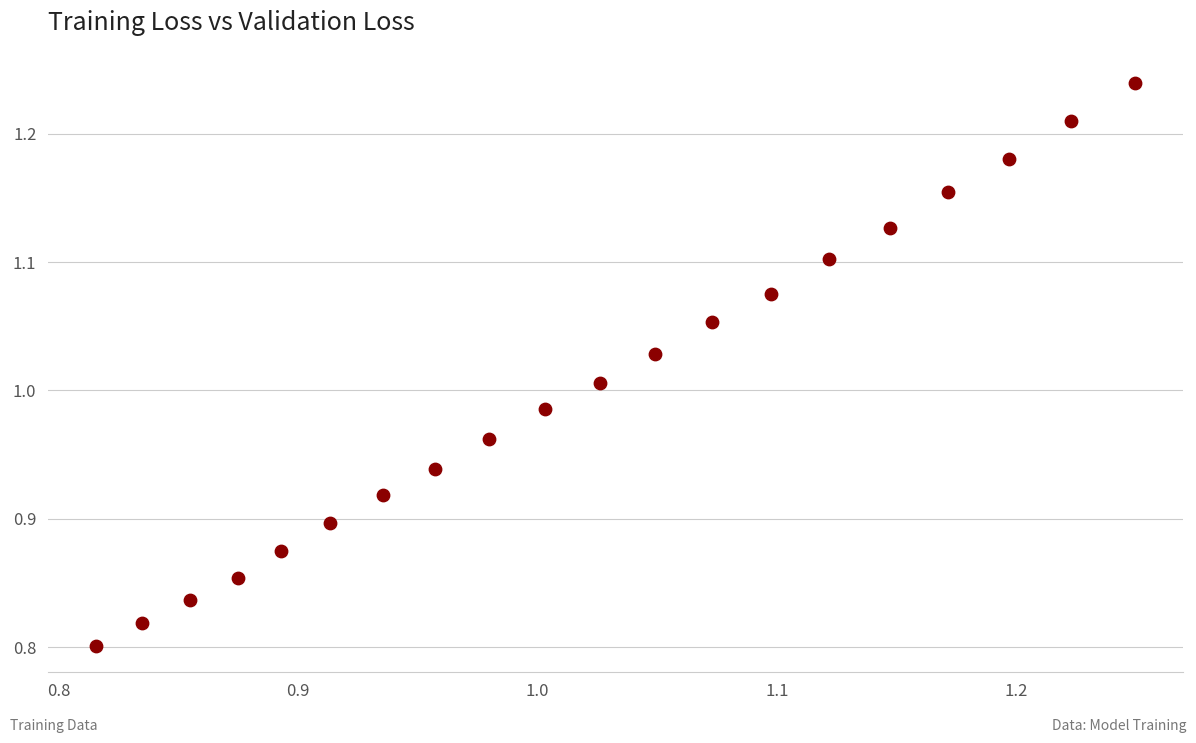

What is the range of Y values (max minus min)?

0.4